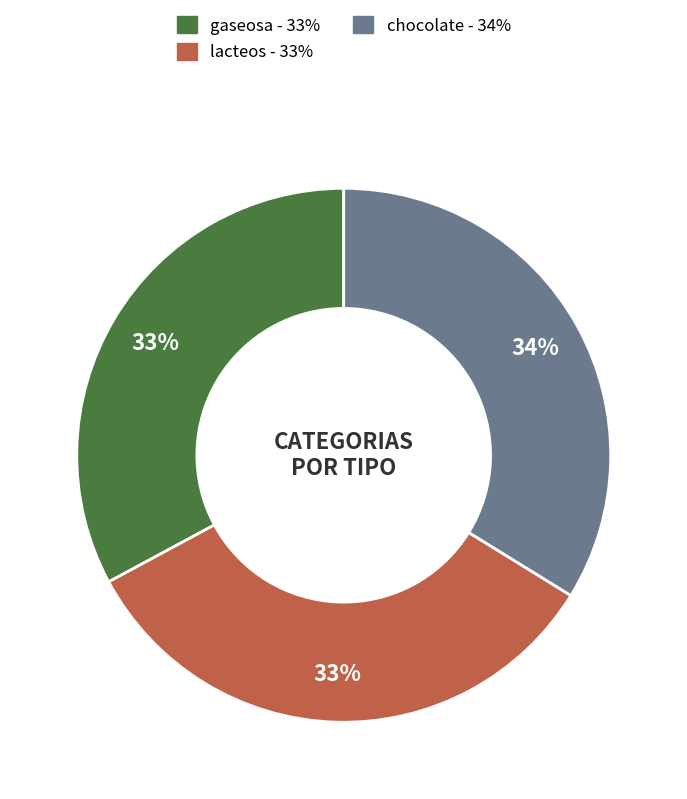

To the nearest percent, what percentage of the pie is chocolate?

34%